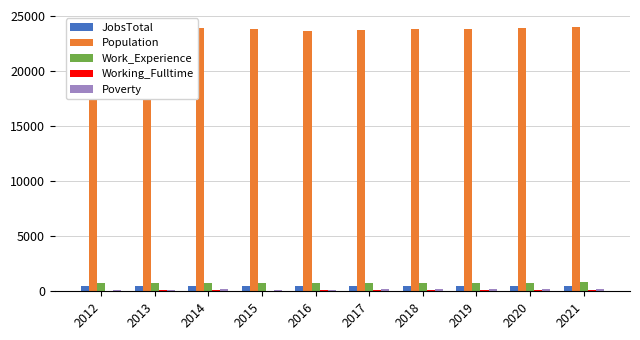

What is the average value of the Working_Fulltime series?

81